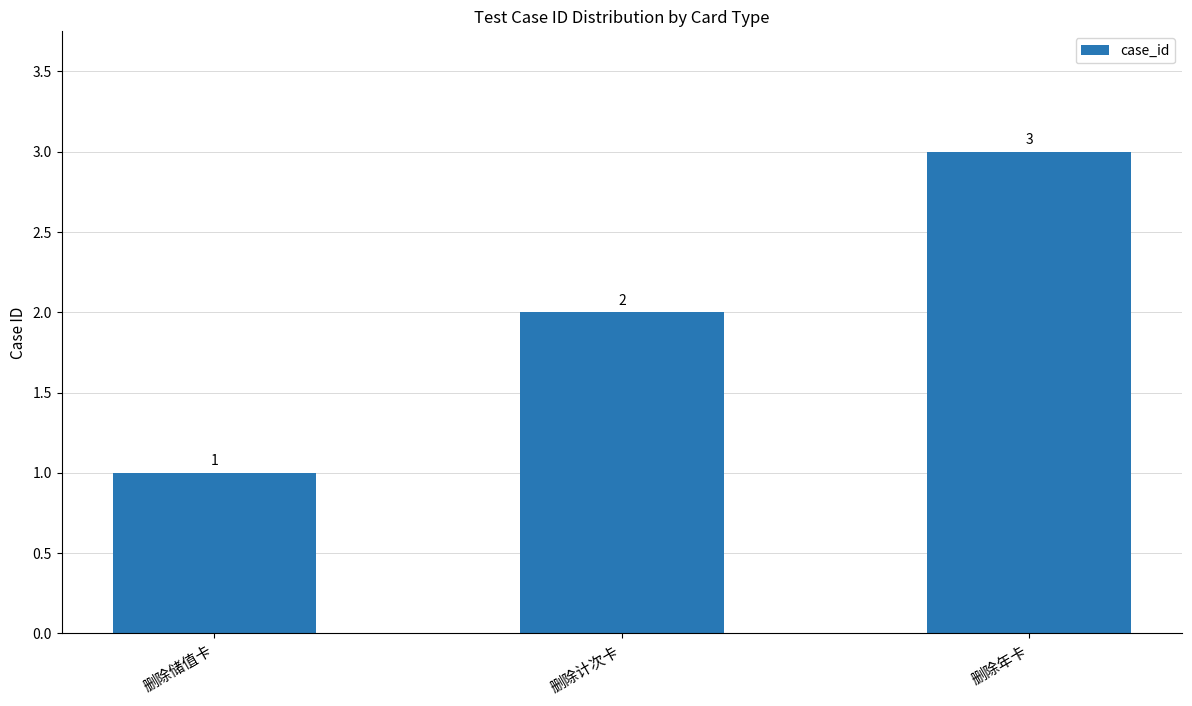

What is the sum of all values?

6